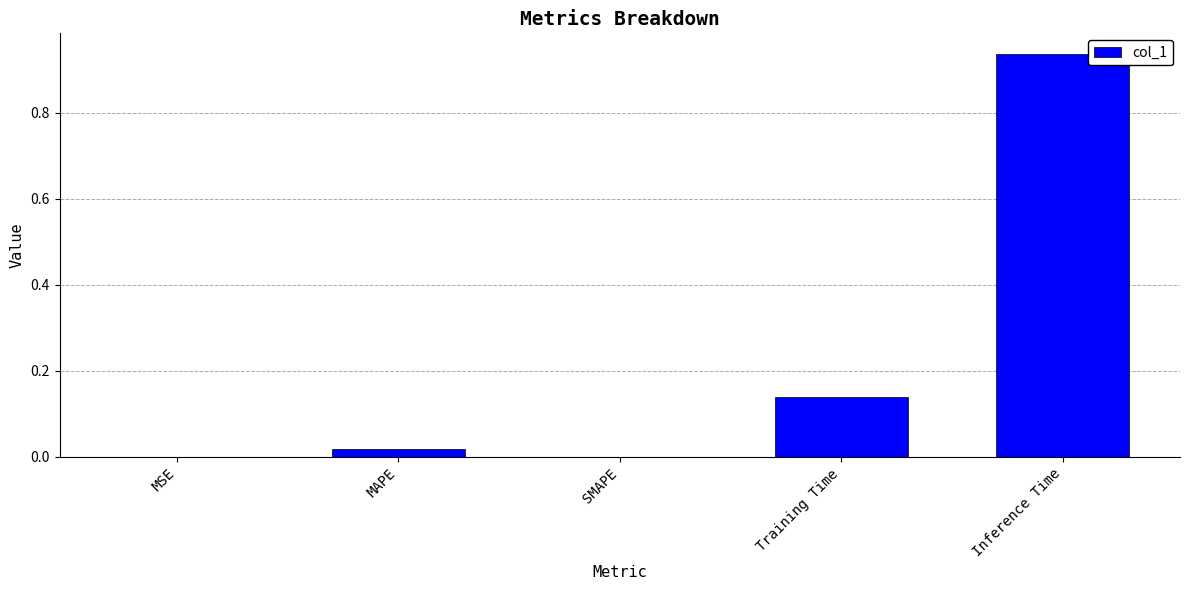

Which has a higher value, Training Time or SMAPE?

Training Time